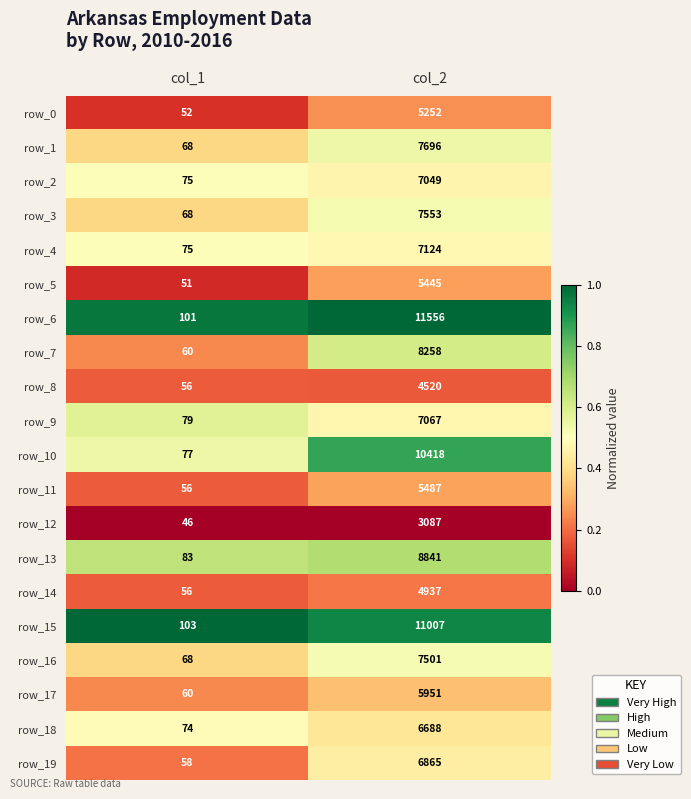

Is it true that row_7 equals 0.4 at col_2?

False